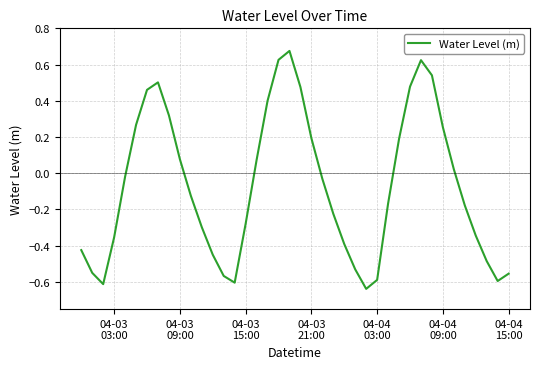

What is the value of the 12th point from the left?

-0.3